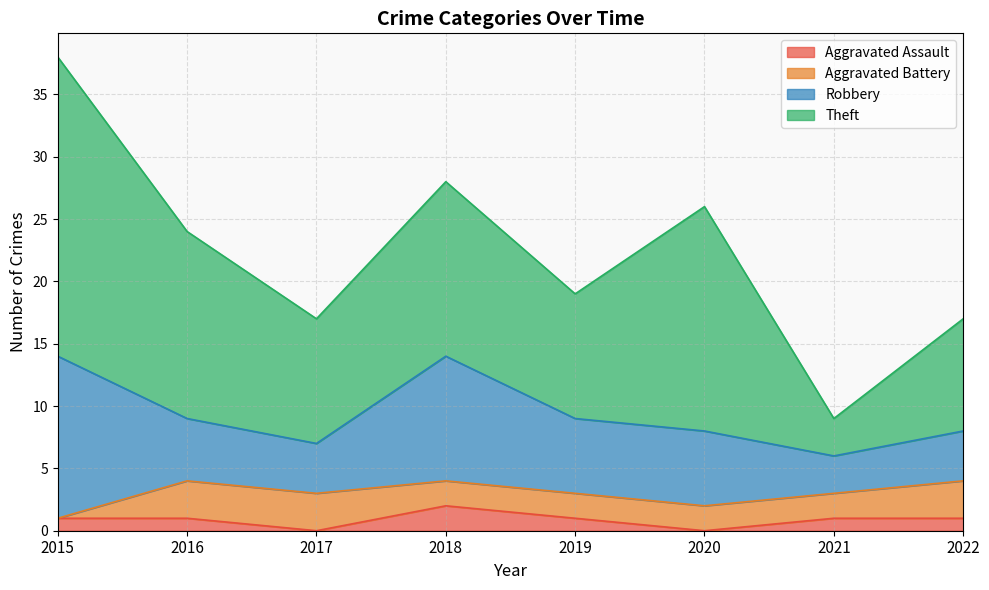

What is the minimum value for Robbery?

3